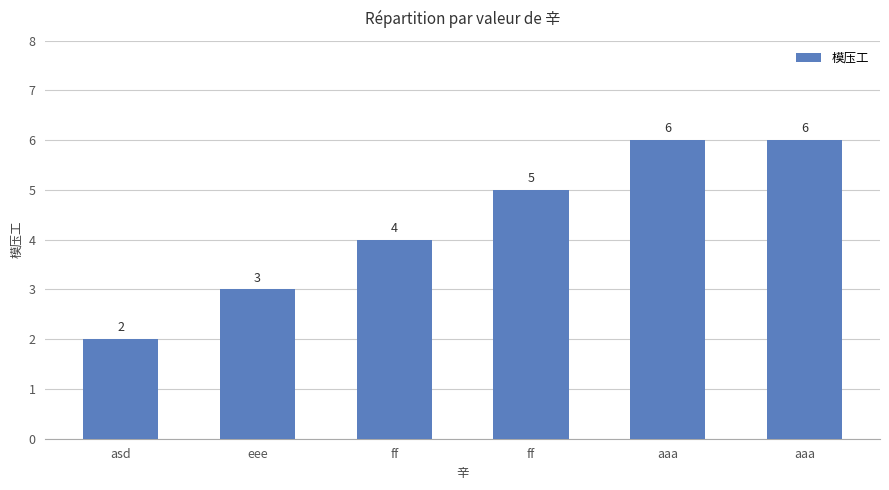

How many bars are there in total?

6